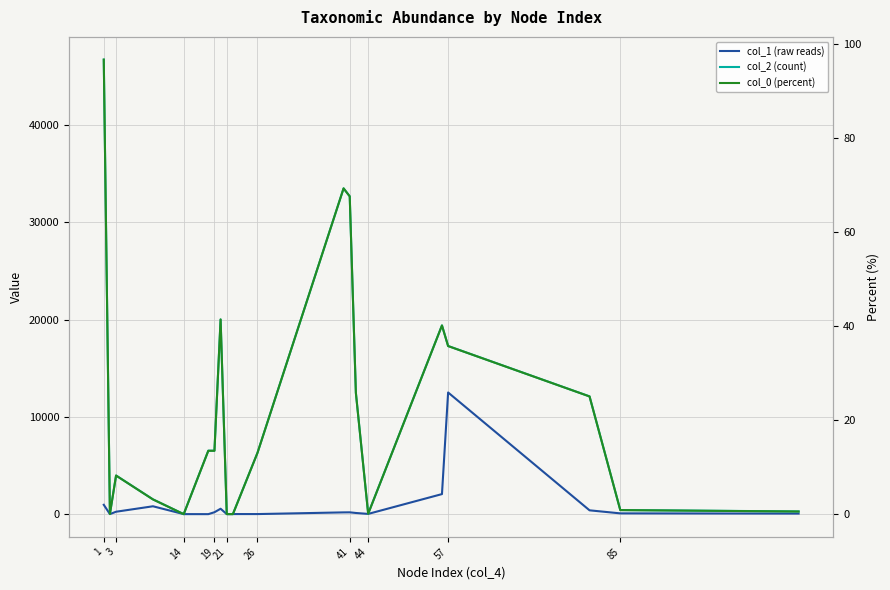

Reading right to left, transcribe all the data shown in this chart.

col_1 (raw reads): 60.0	81.0	394.0	12505.0	2062.0	25.0	121.0	188.0	182.0	9.0	10.0	4.0	557.0	198.0	1.0	4.0	810.0	249.0	5.0	961.0
col_2 (count): 280.0	423.0	12105.0	17284.0	19400.0	47.0	12465.0	32667.0	33485.0	6309.0	10.0	14.0	20014.0	6521.0	6523.0	4.0	1521.0	3974.0	27.0	46718.0
col_0 (percent): 0.6	0.9	25.0	35.8	40.1	0.1	25.8	67.6	69.3	13.1	0.0	0.0	41.4	13.5	13.5	0.0	3.1	8.2	0.1	96.6